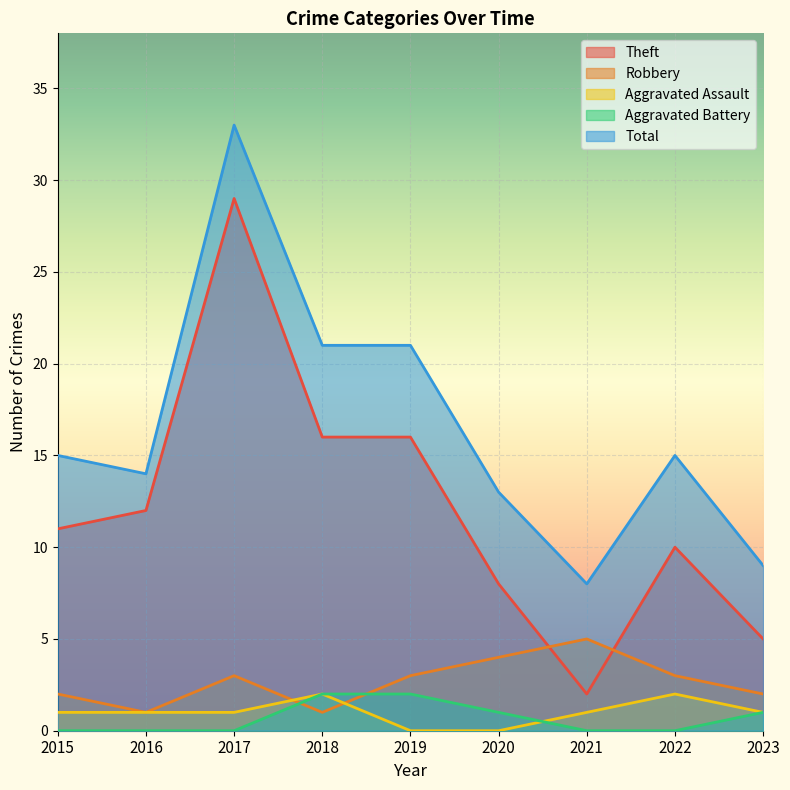

The value of Aggravated Battery at 2016 is 0. True or false?

True